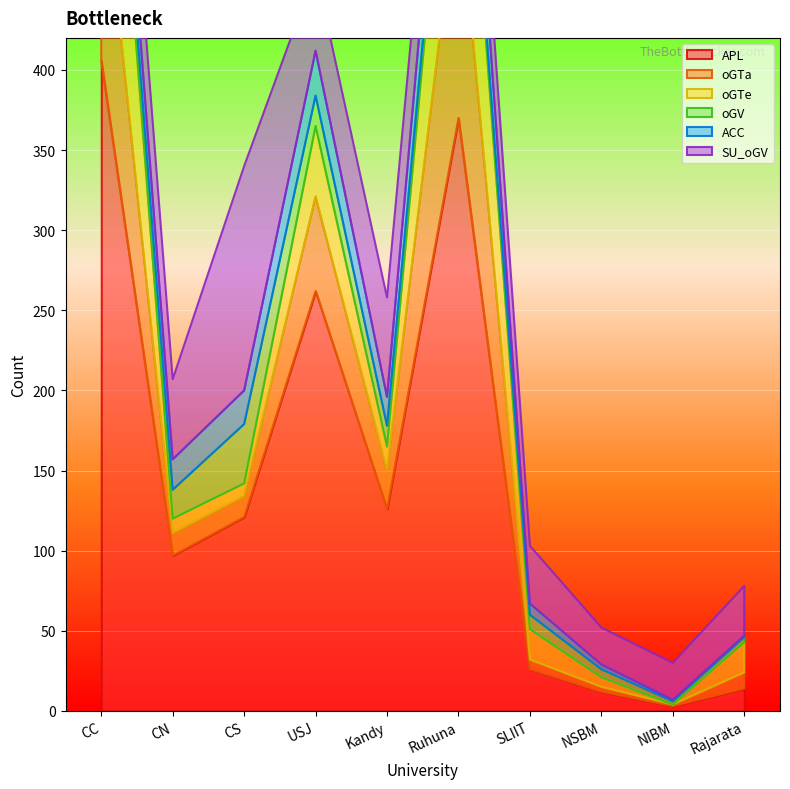

How many lines are shown in the chart?

6